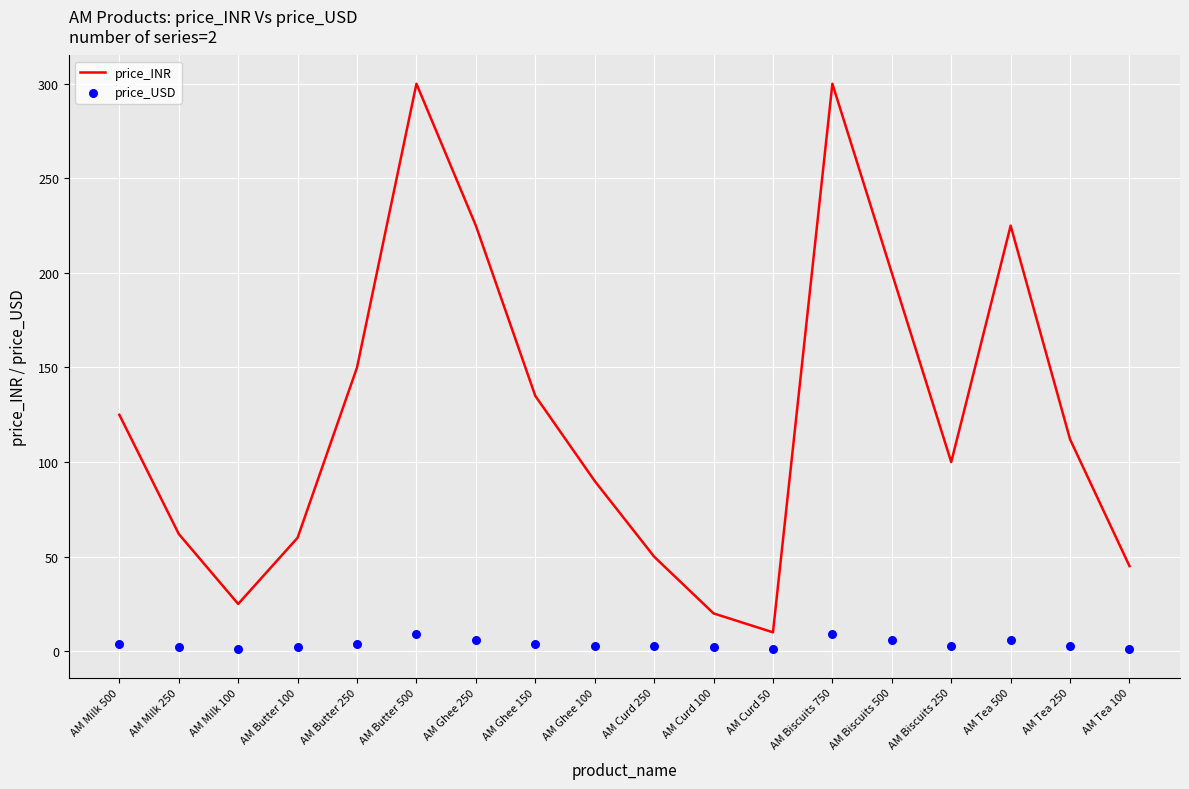

Which series has the largest total across all categories?

price_INR